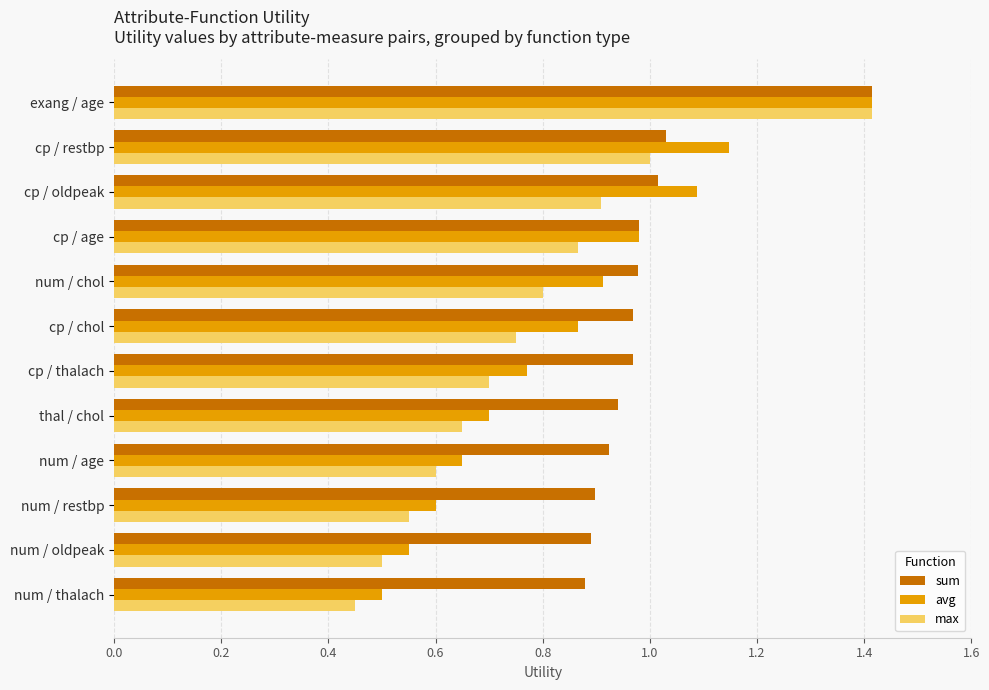

Which series has the largest range (max minus min)?

max